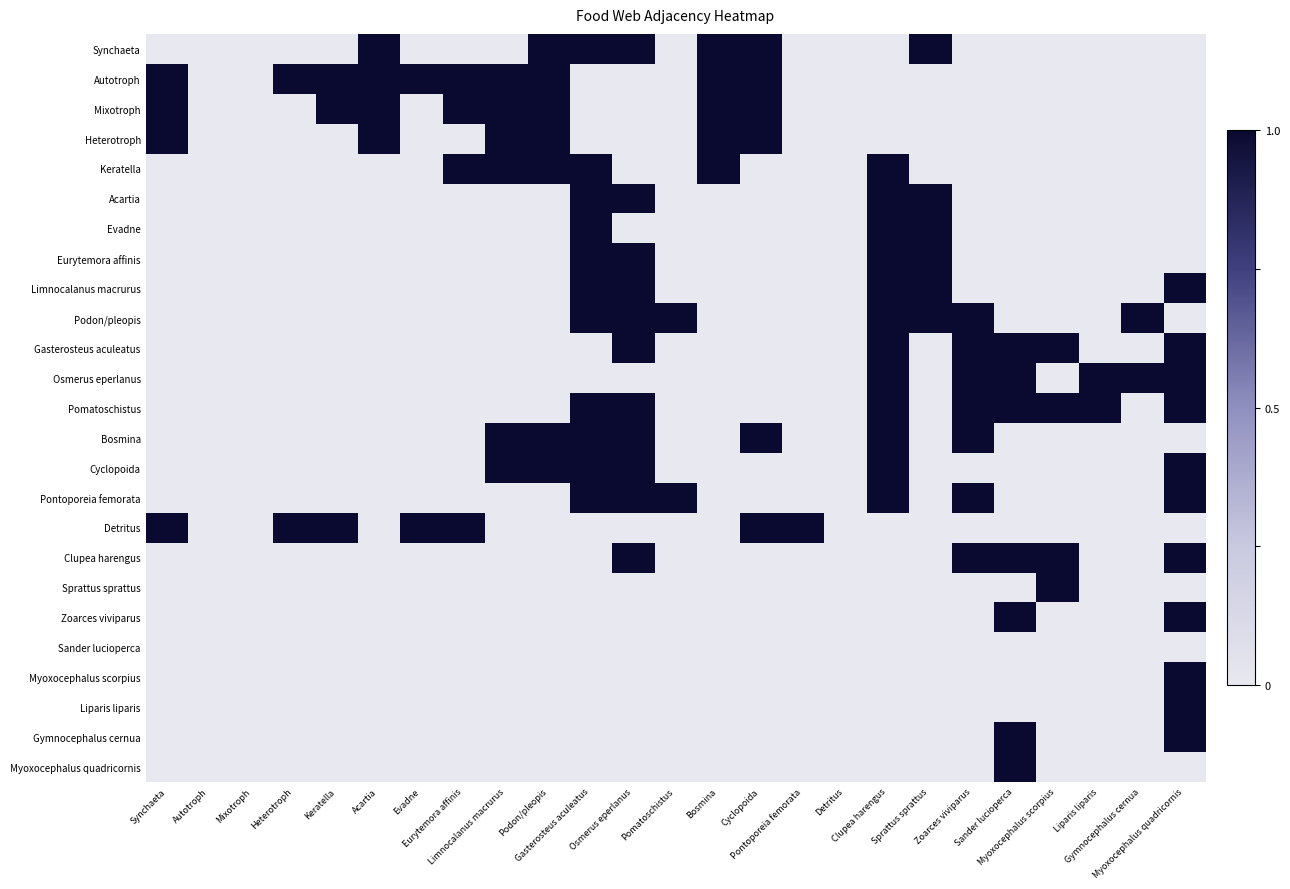

What is the spread (max minus min) of values at Heterotroph?

1